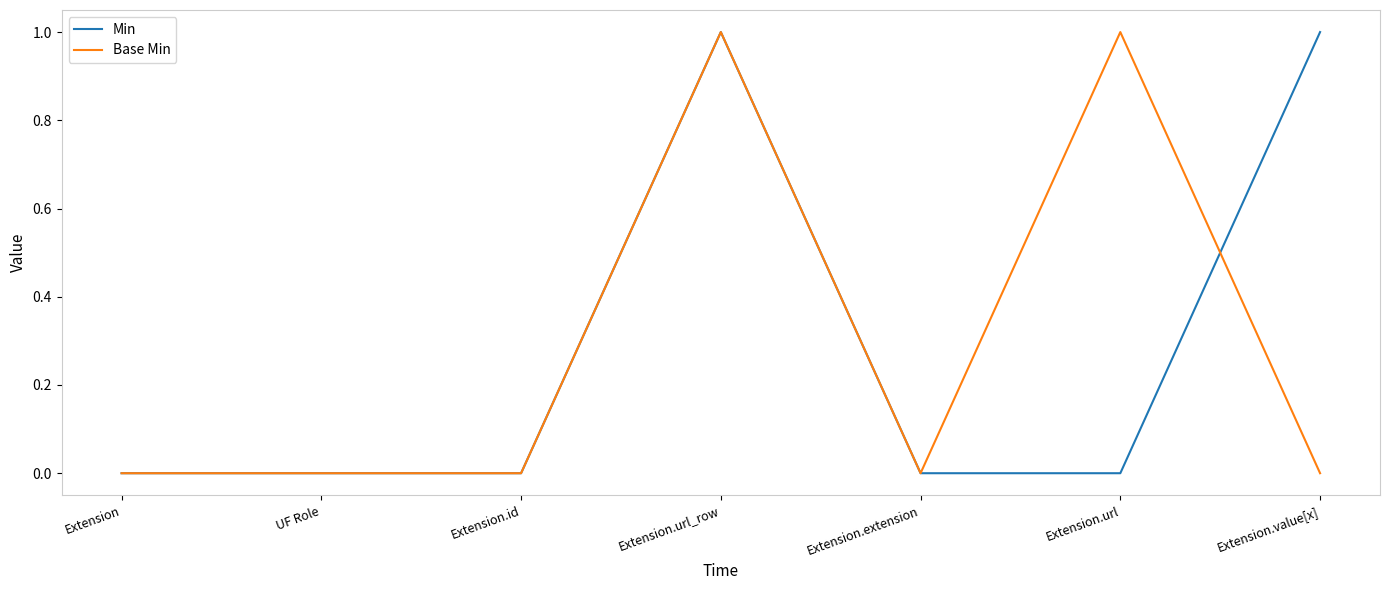

The Base Min series shows 1 at Extension.url_row. True or false?

True